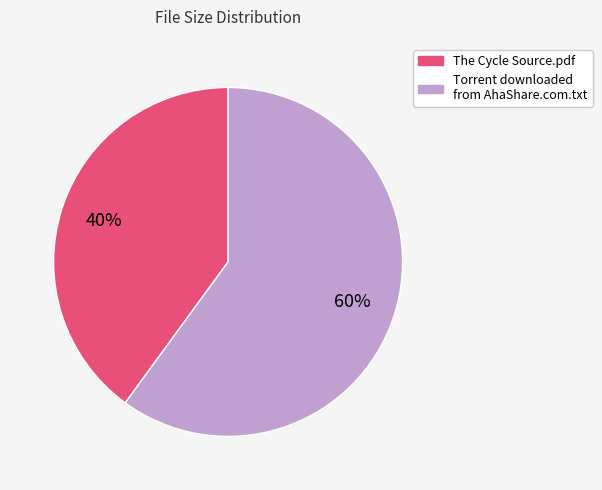

Which category has the smallest portion of the pie?

The Cycle Source.pdf